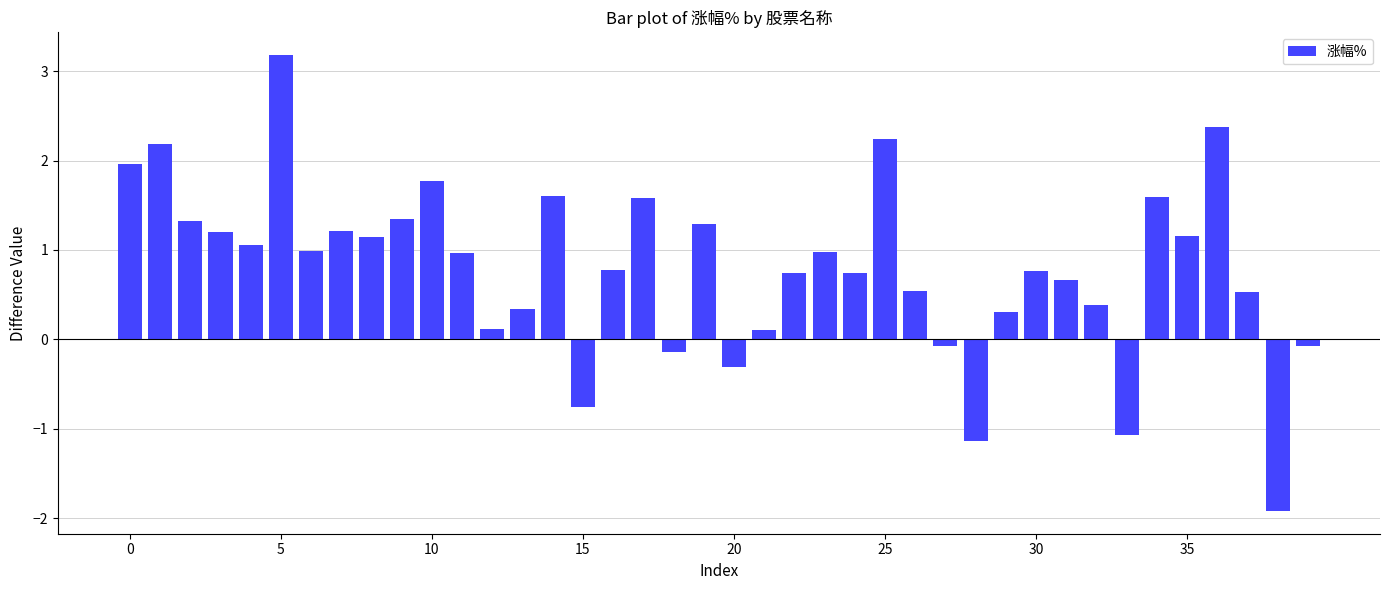

What is the sum of all values?

31.7